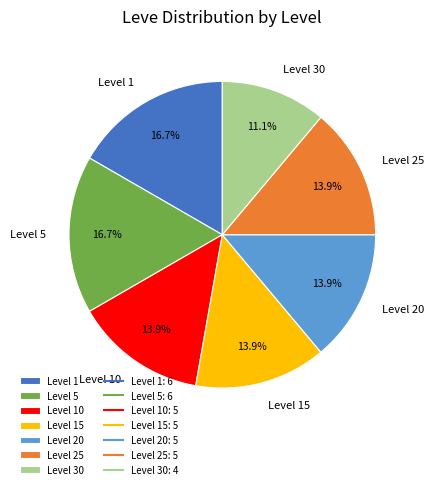

What is the total percentage of Level 15 and Level 1?

30.6%